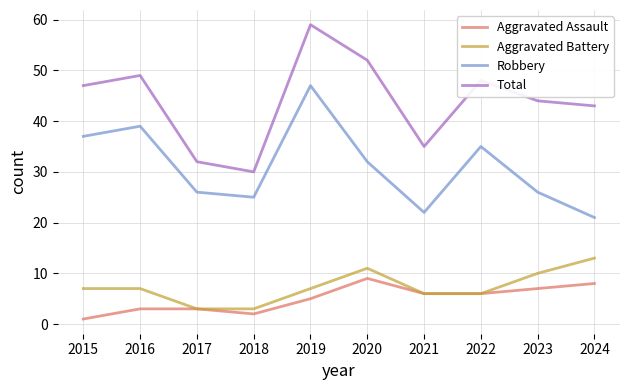

At which category does the chart reach its peak across all series?

2019